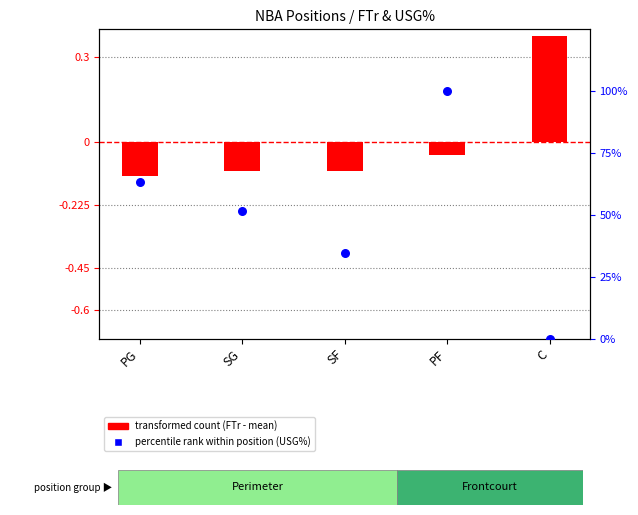

Which has a higher value, SG or PG?

PG